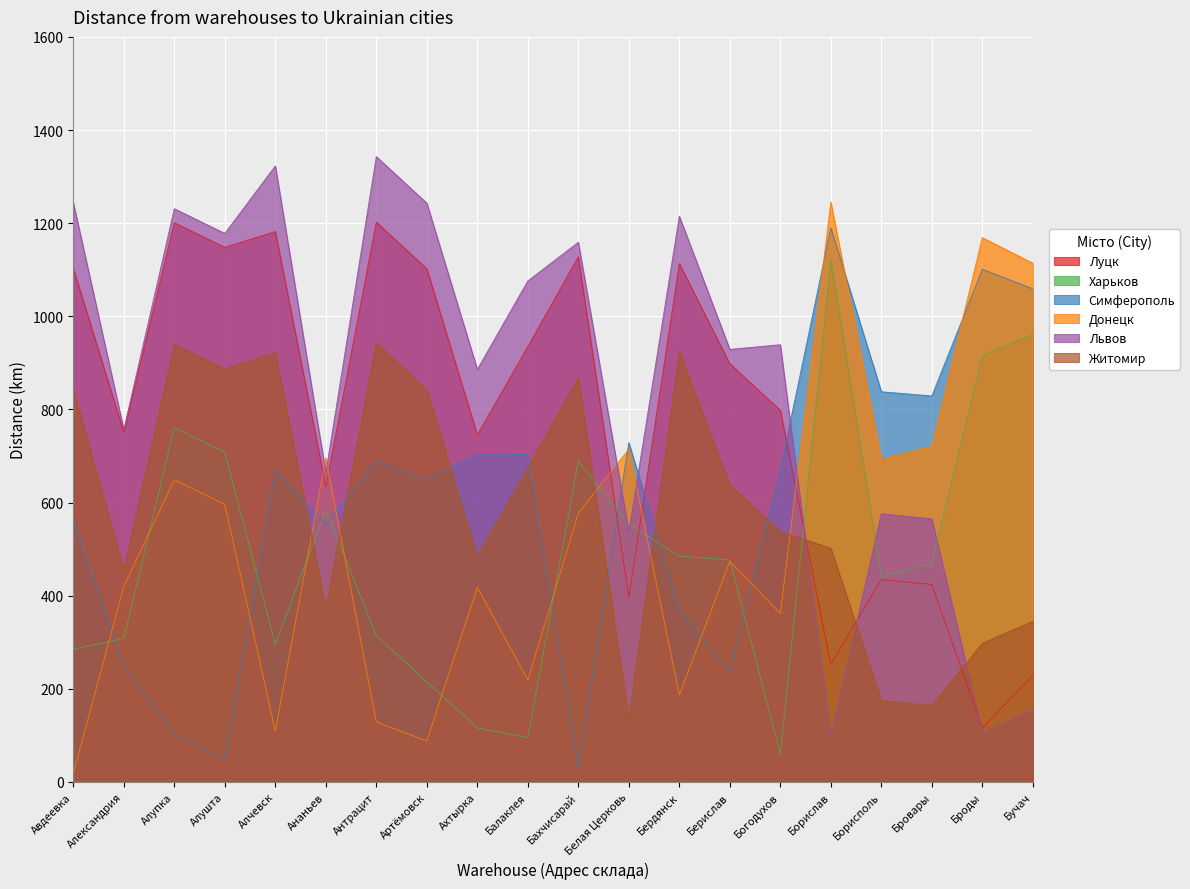

How many lines are shown in the chart?

6